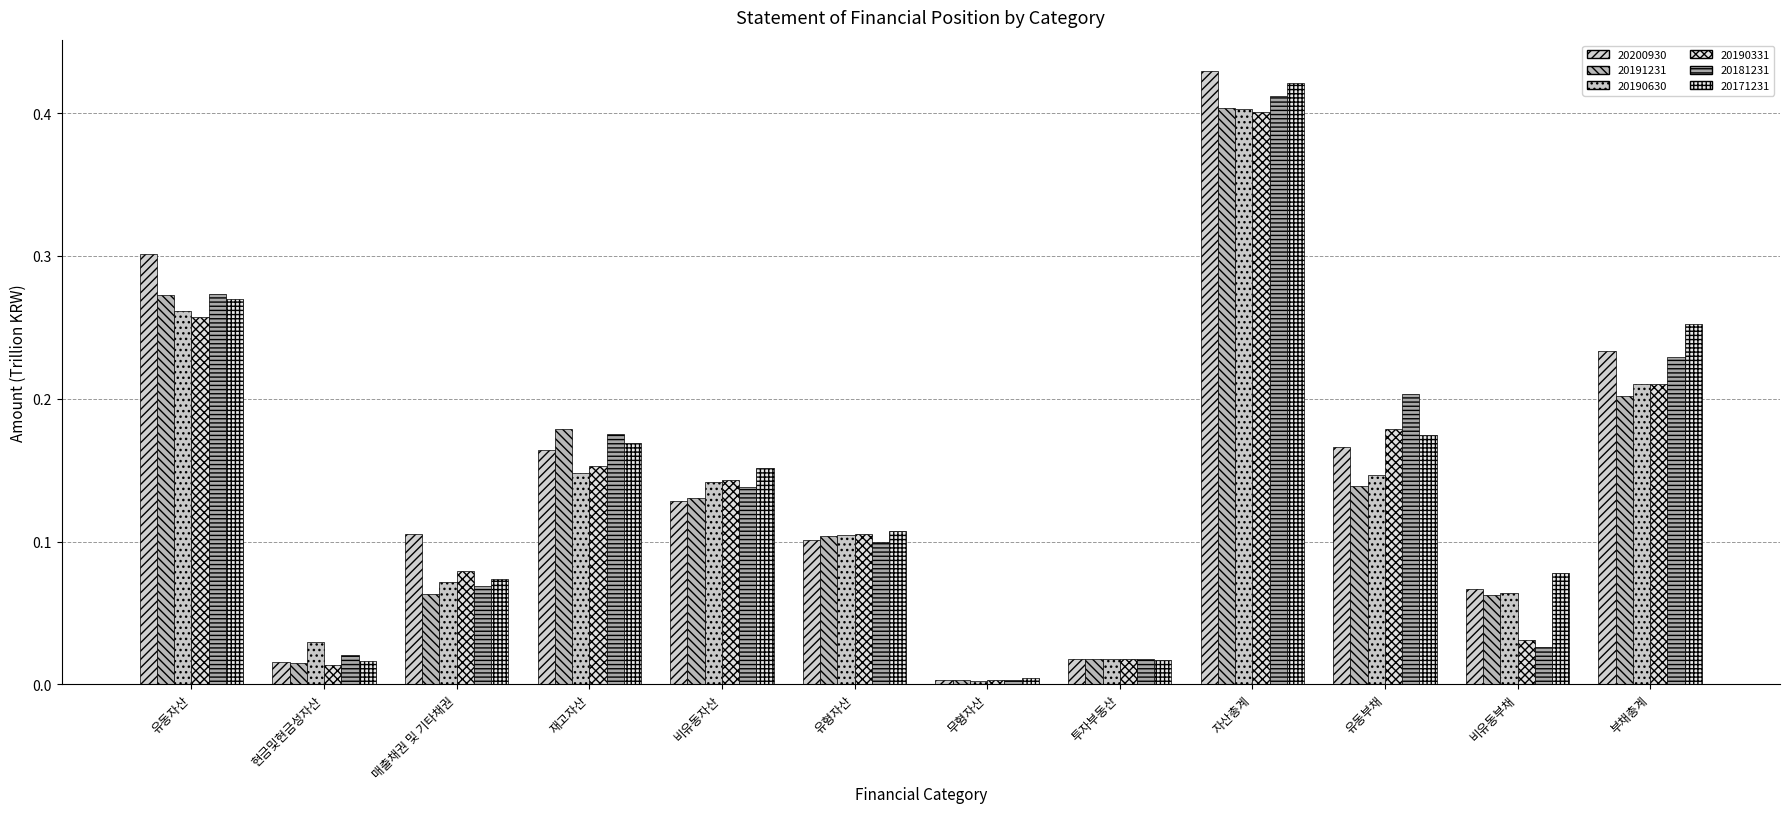

Rank the categories by 20191231 value from highest to lowest.

자산총계, 유동자산, 부채총계, 재고자산, 유동부채, 비유동자산, 유형자산, 매출채권 및 기타채권, 비유동부채, 투자부동산, 현금및현금성자산, 무형자산